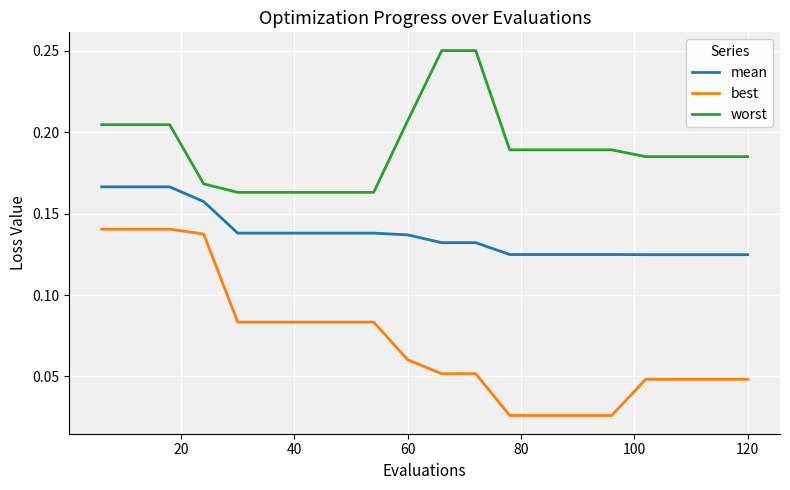

What are all the series names shown in the legend?

mean, best, worst